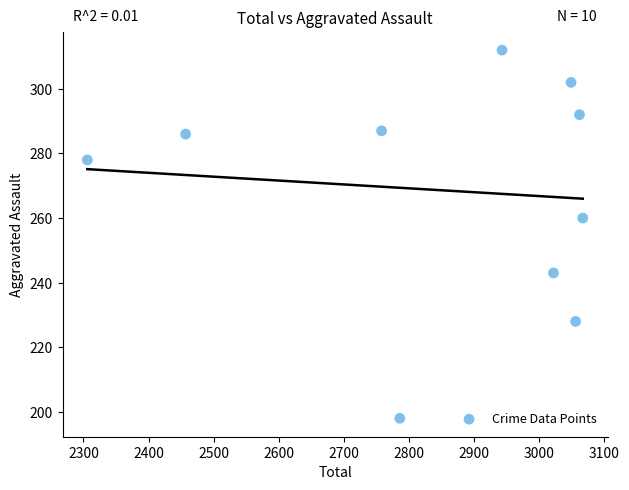

What is the average Y value?

269